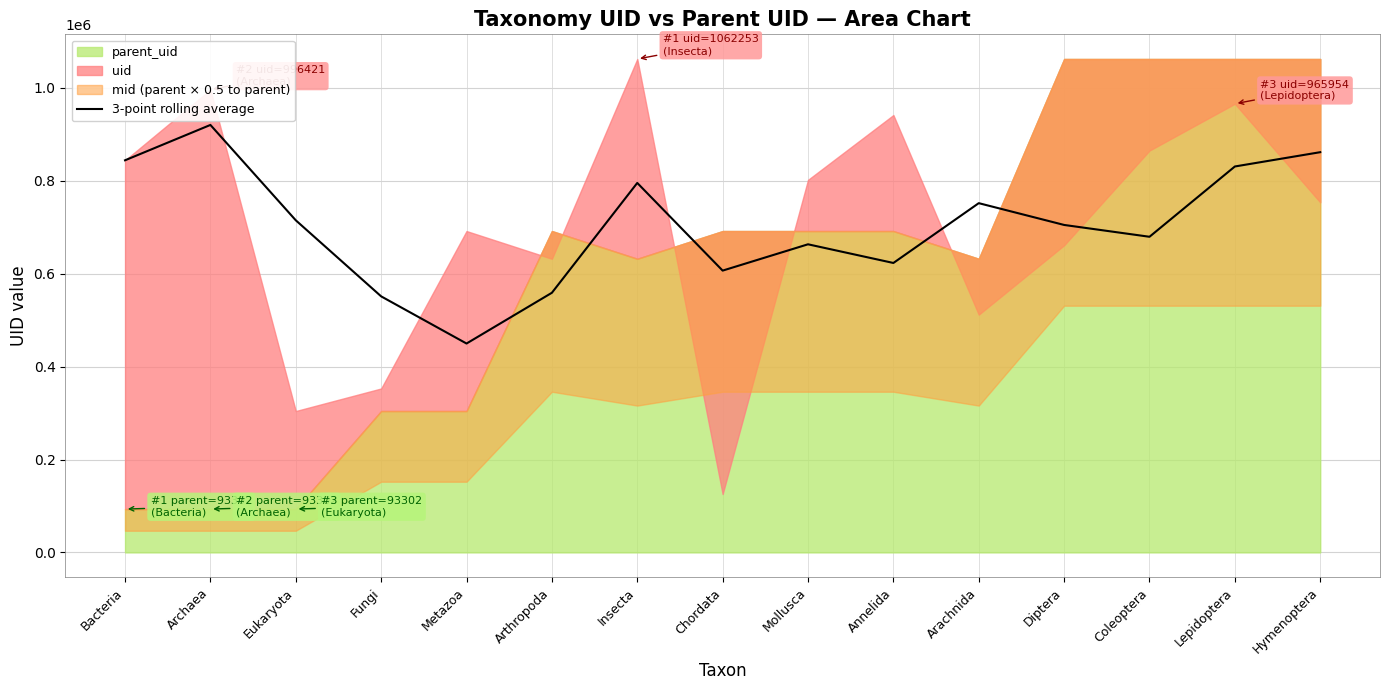

What is the average value?

703793.7